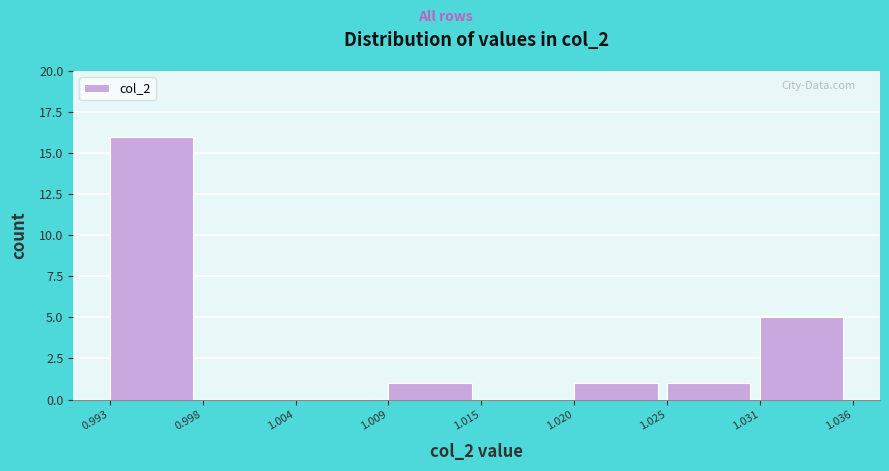

Reading left to right, transcribe this chart: for each bar, give the range it covers on the x-axis and its height. The values are not printed on the chart, so give them approximately, as read against the axis.

0.993 to 0.998: 16
0.998 to 1.004: 0
1.004 to 1.009: 0
1.009 to 1.015: 1
1.015 to 1.020: 0
1.020 to 1.025: 1
1.025 to 1.031: 1
1.031 to 1.036: 5